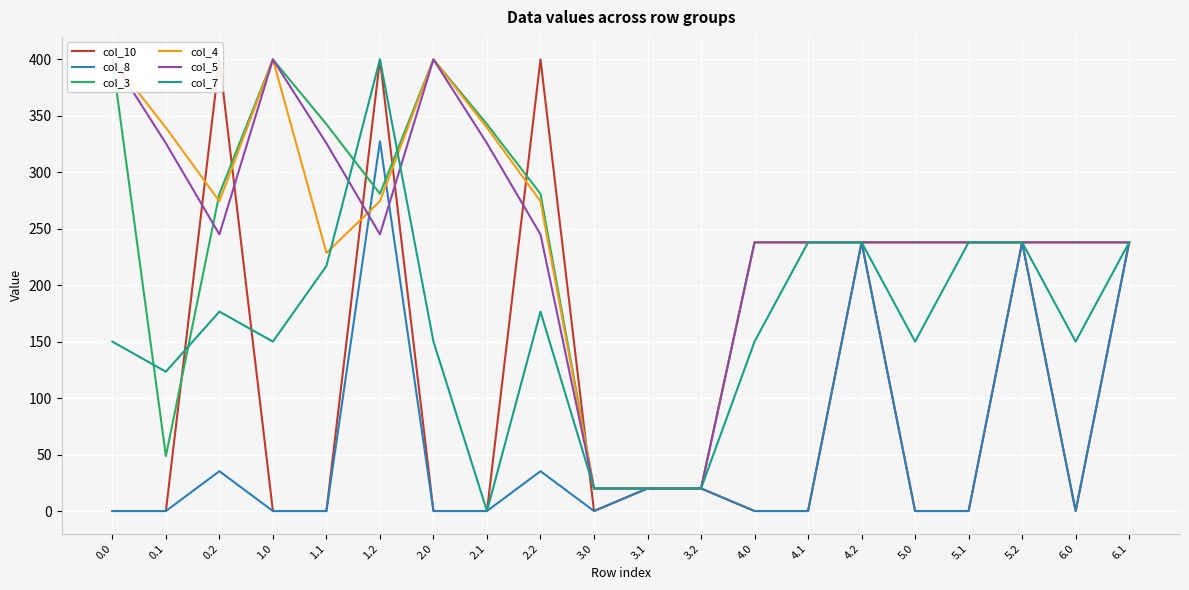

Is this an area chart (filled region under the line)?

No